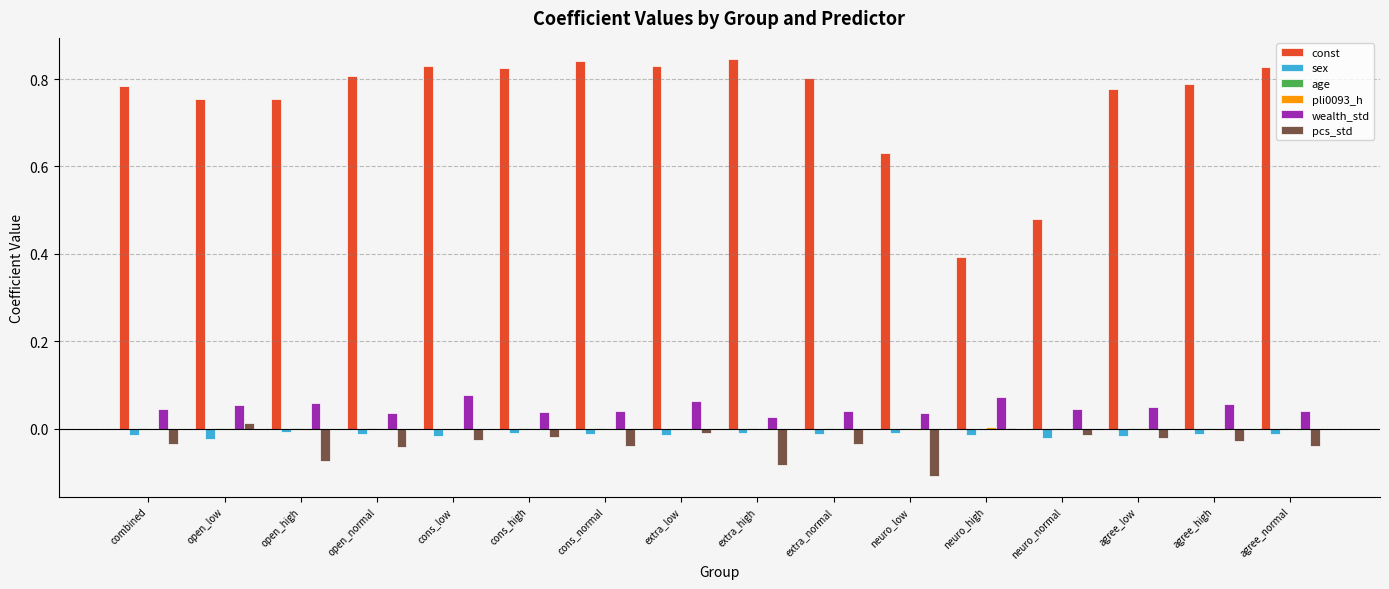

What is the sum of all pcs_std values?

-0.6